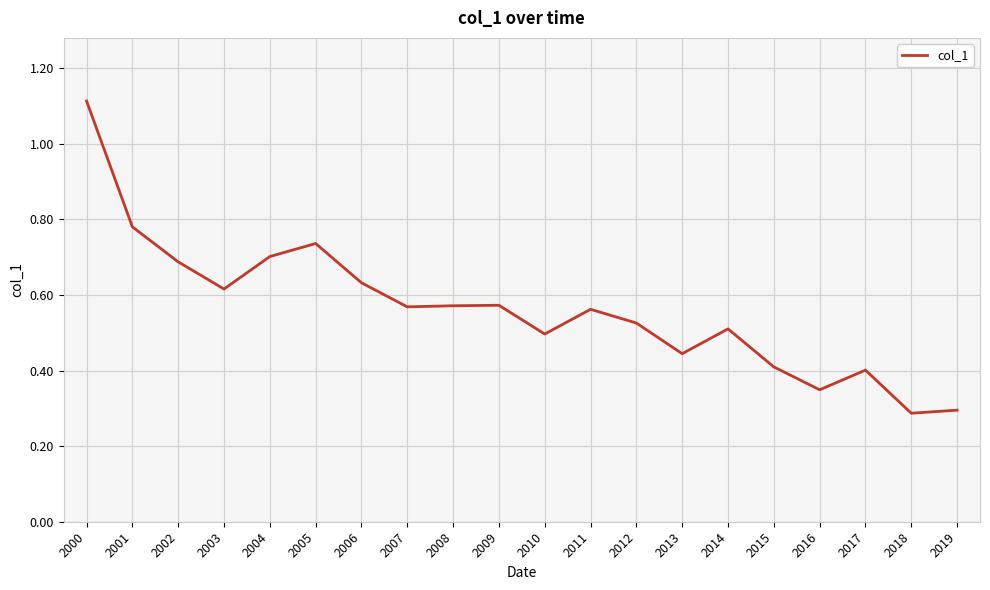

What is the change in value from 2003 to 2018?

-0.3